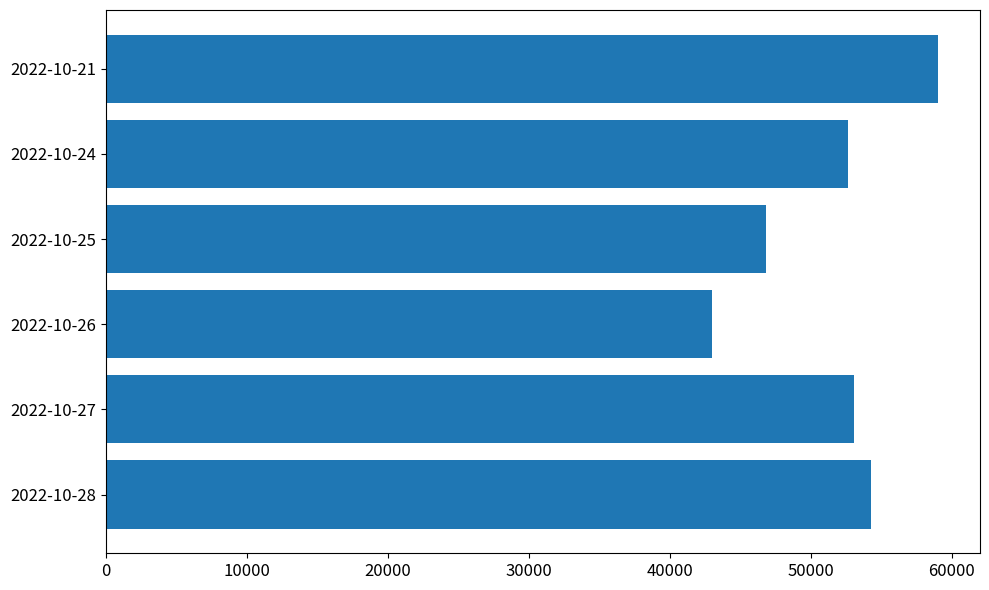

Reading bottom to top, list all the values displayed in this chart.

2022-10-28=54287	2022-10-27=53043	2022-10-26=42988	2022-10-25=46793	2022-10-24=52625	2022-10-21=59044